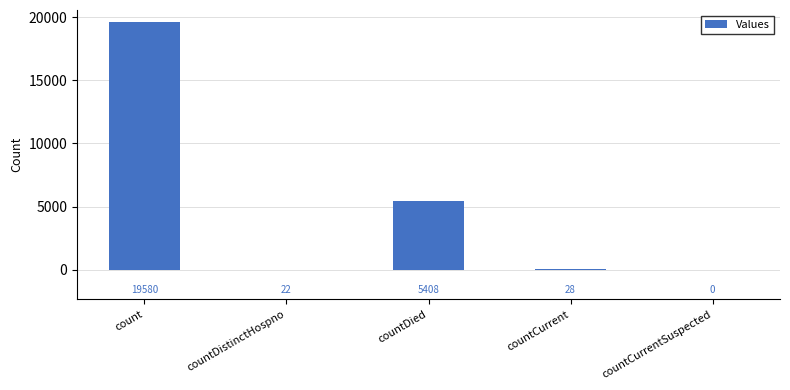

True or false: the data shows 19580 at count.

True